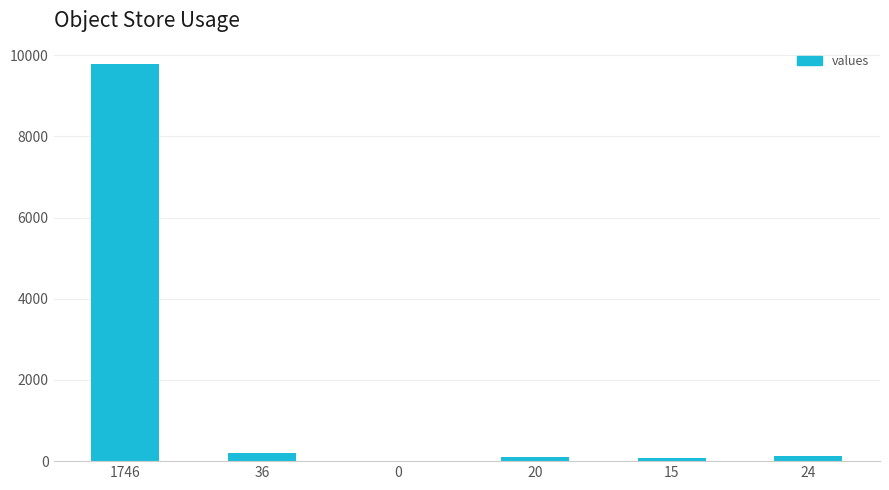

Where is the data nearest to the value 4898?

36